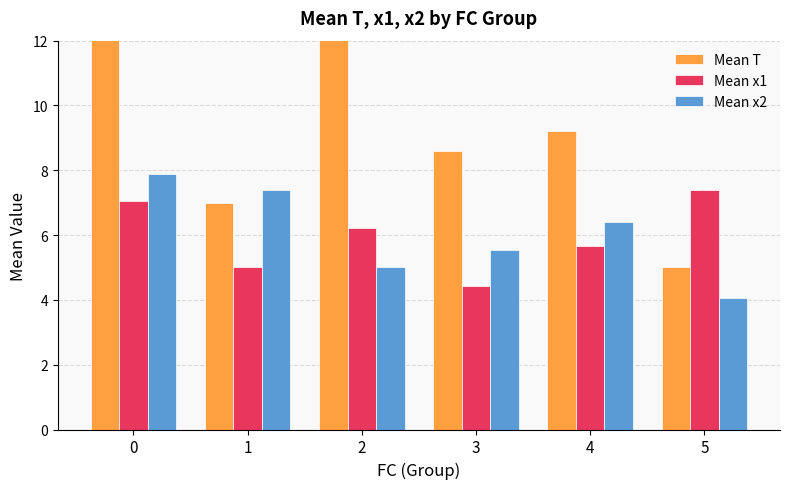

Reading left to right, what are all the values shown in this chart?

Mean T: 13.0	7.0	15.8	8.6	9.2	5.0
Mean x1: 7.0	5.0	6.2	4.4	5.7	7.4
Mean x2: 7.9	7.4	5.0	5.5	6.4	4.1